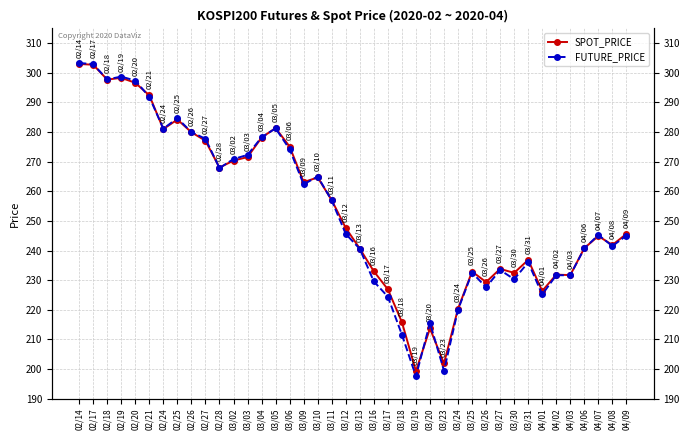

What is the total value across all series at 02/18?

595.5